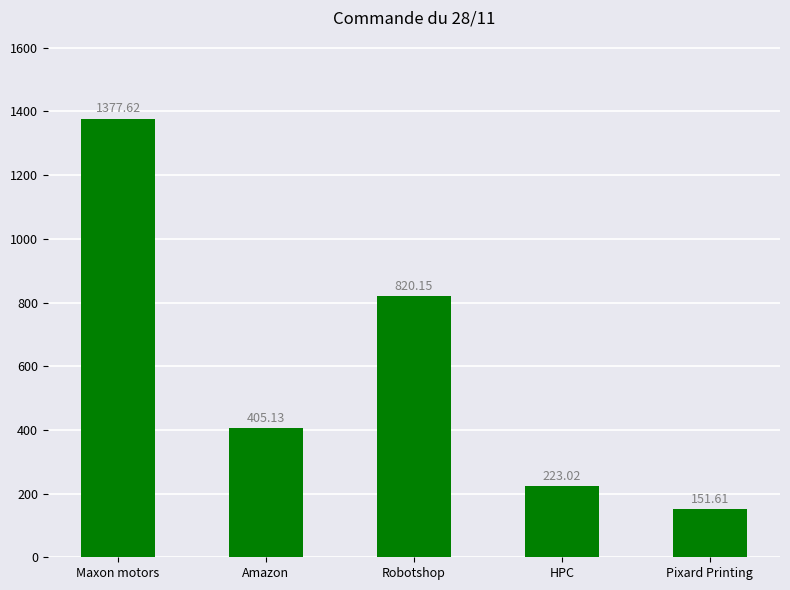

What is the difference between the second highest and minimum values?

668.5